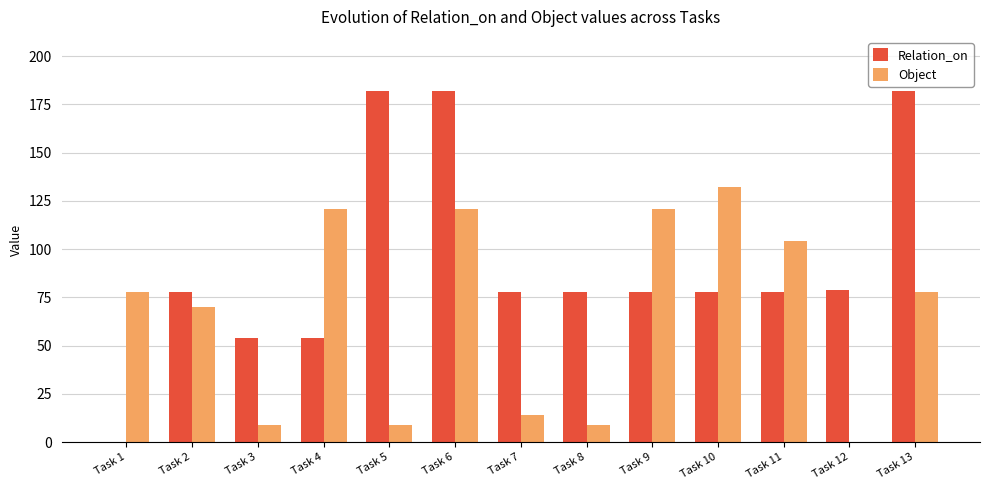

Reading right to left, what are all the values shown in this chart?

Relation_on: Task 13=182	Task 12=79	Task 11=78	Task 10=78	Task 9=78	Task 8=78	Task 7=78	Task 6=182	Task 5=182	Task 4=54	Task 3=54	Task 2=78	Task 1=0
Object: Task 13=78	Task 12=0	Task 11=104	Task 10=132	Task 9=121	Task 8=9	Task 7=14	Task 6=121	Task 5=9	Task 4=121	Task 3=9	Task 2=70	Task 1=78